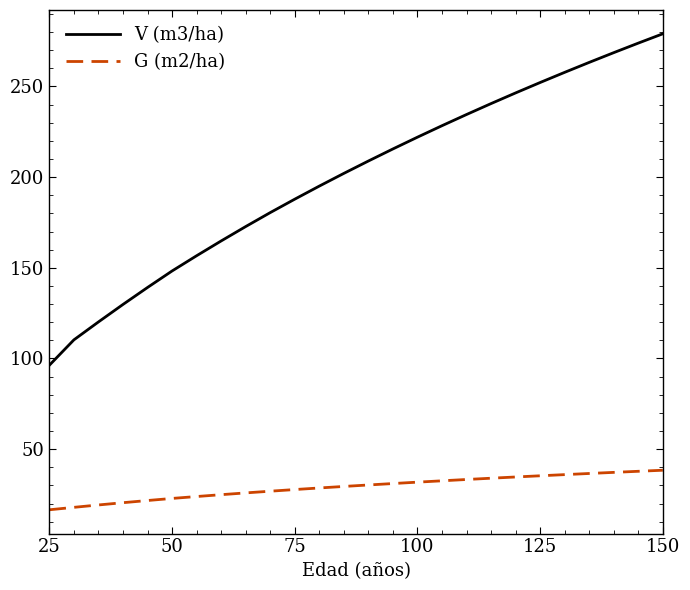

What are all the series names shown in the legend?

V (m3/ha), G (m2/ha)